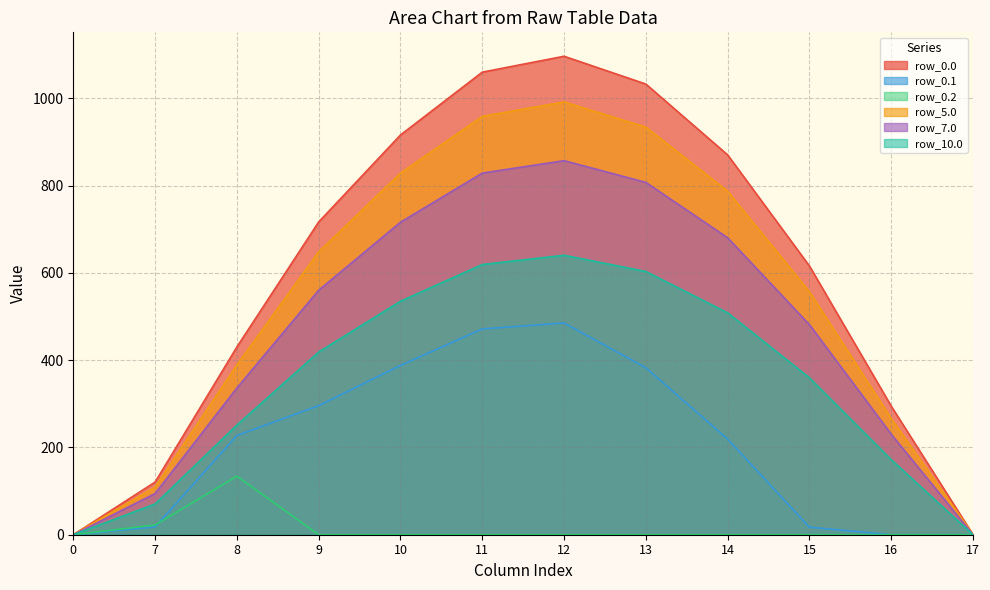

Is the value of row_0.0 at 14 greater than the value of row_5.0 at 9?

Yes